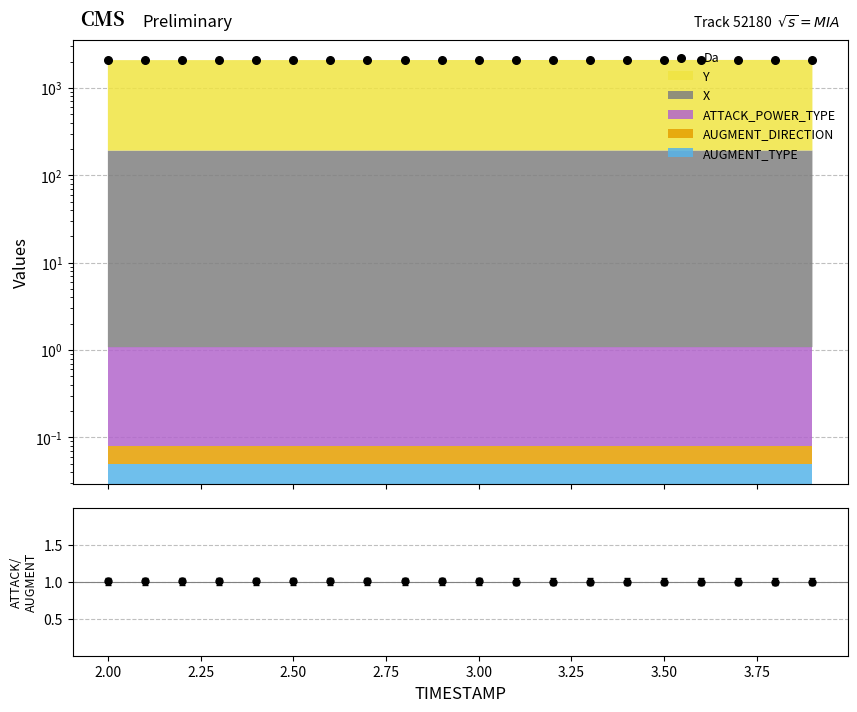

What is the total value across all series at 2.50?

2085.4